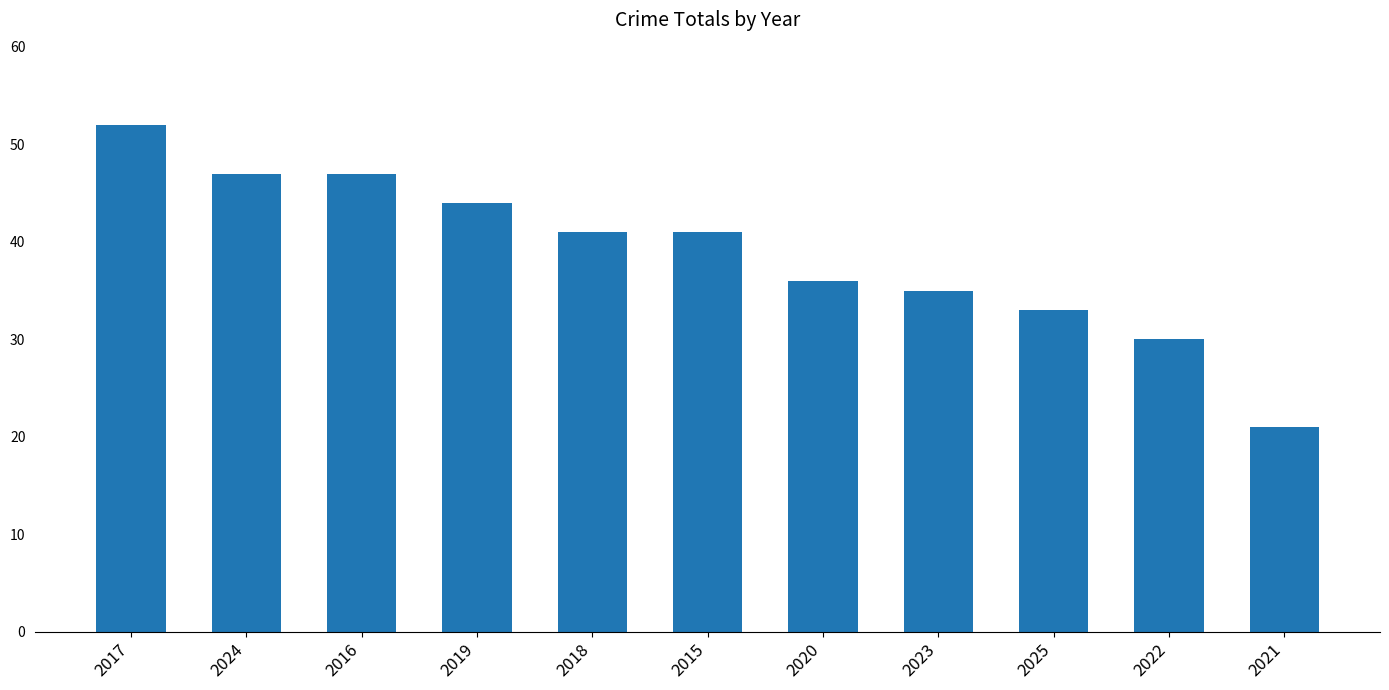

What is the maximum value shown in the chart?

52